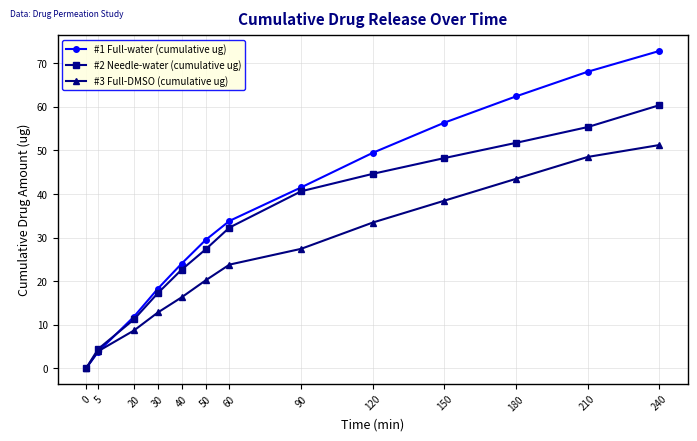

True or false: #2 Needle-water (cumulative ug) has more than 2 points higher than both neighbors.

False